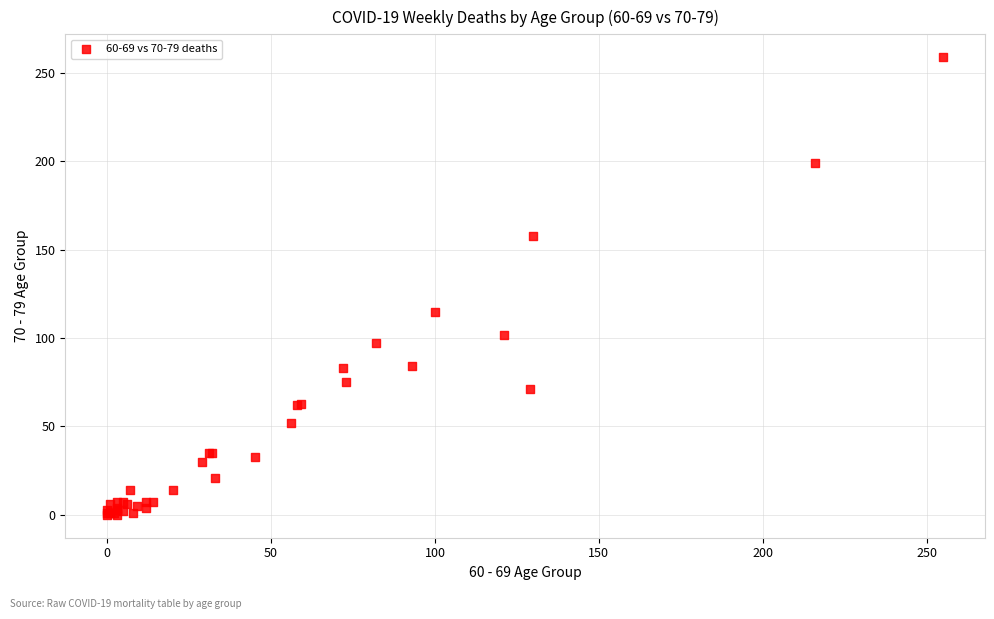

What Y value in the scatter plot is closest to 129?

115